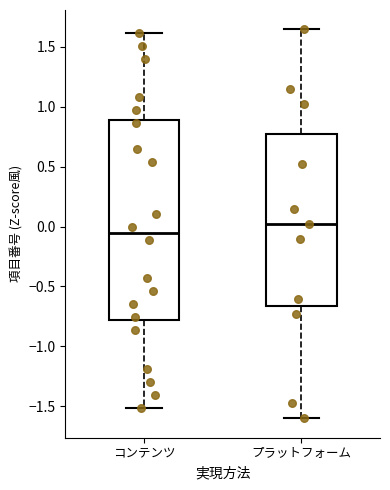

Reading left to right, transcribe this box plot: for each box, give where its median line is, the range the box spans, and where its two whiskers end, as read against the y-axis. The values are not printed on the chart, so give them approximately, as read against the axis.

コンテンツ: median -0.05, box -0.80 to 0.90, whiskers -1.50 to 1.60
プラットフォーム: median 0.00, box -0.65 to 0.75, whiskers -1.60 to 1.65